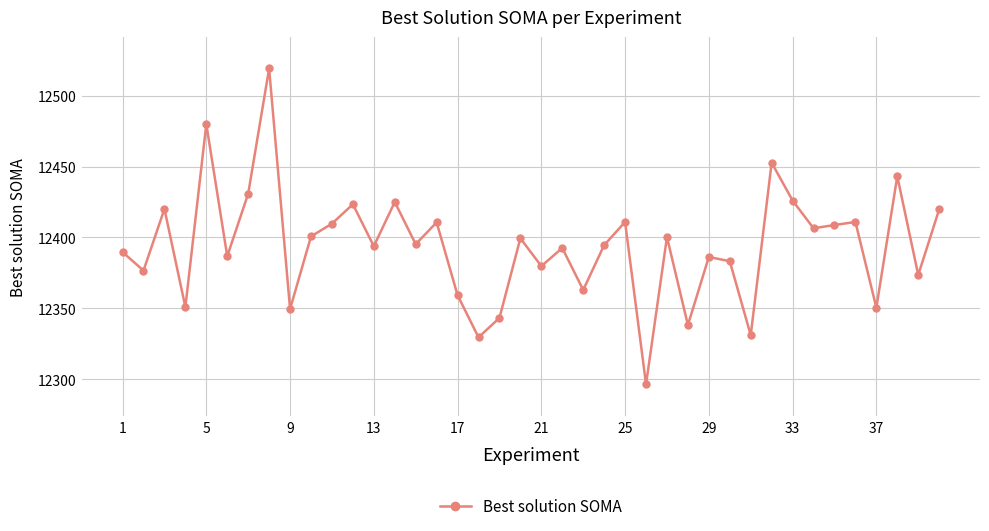

What is the value of the 36th point from the left?

12410.9